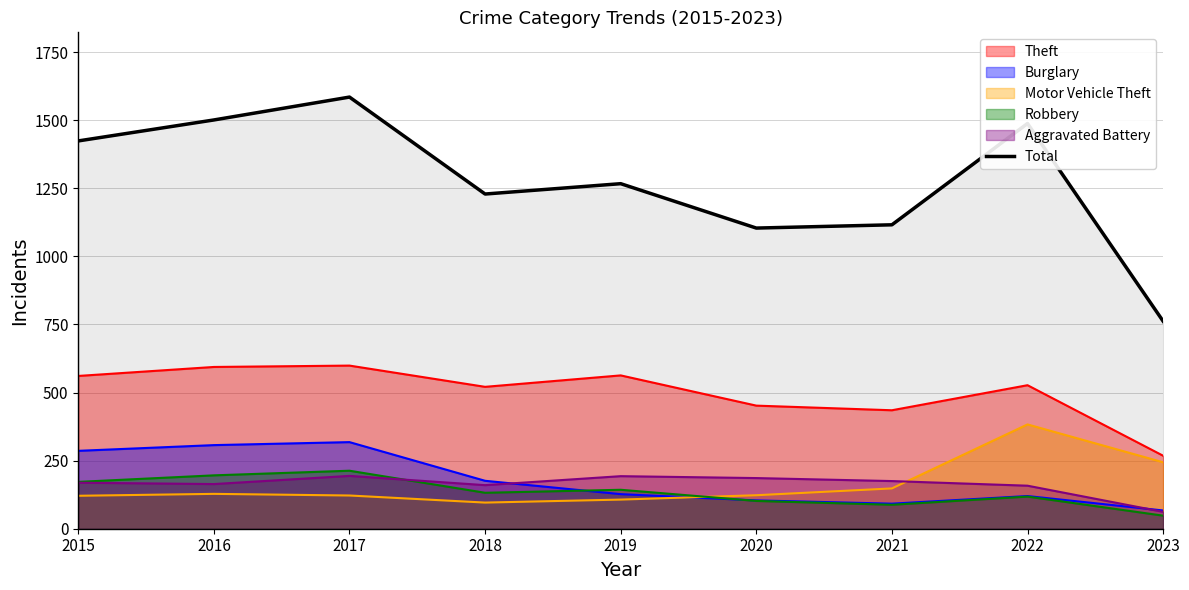

How many data points are less than 1267?

4